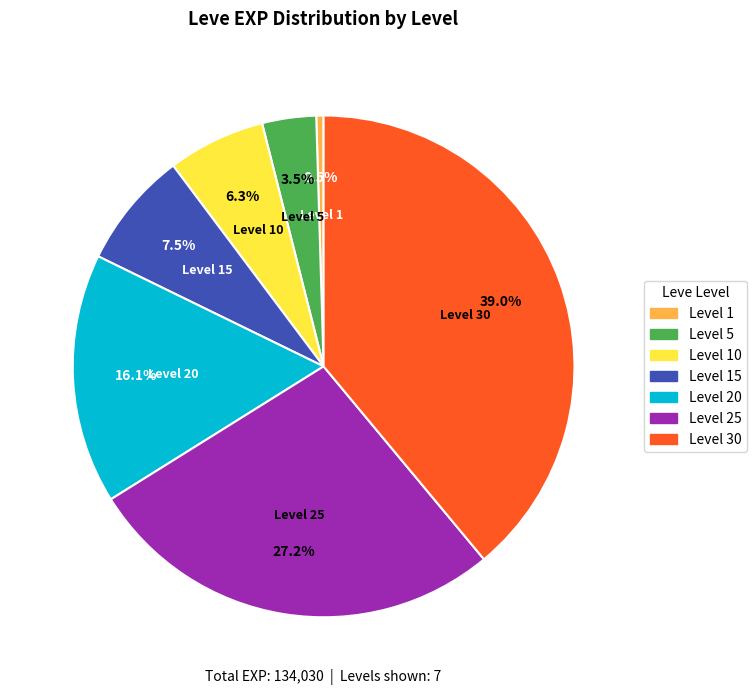

Does any single category account for the majority?

No